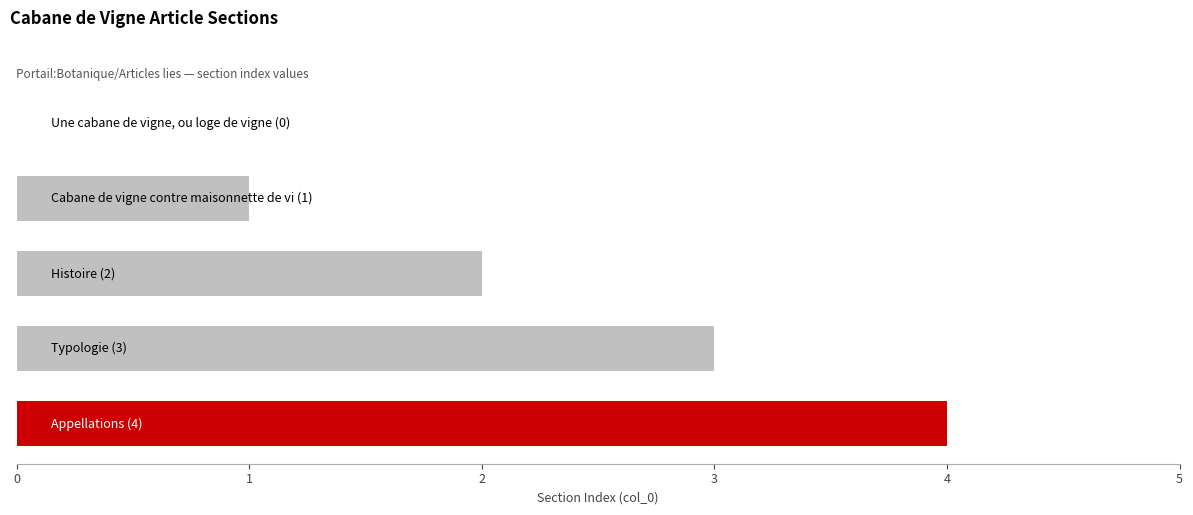

What is the greatest value displayed?

4